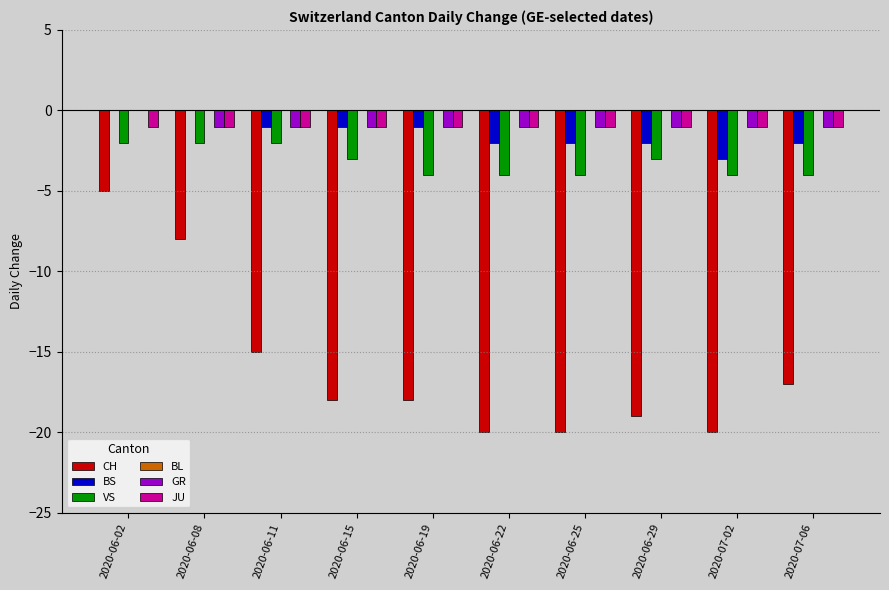

At which category is the sum across all series the highest?

2020-06-02